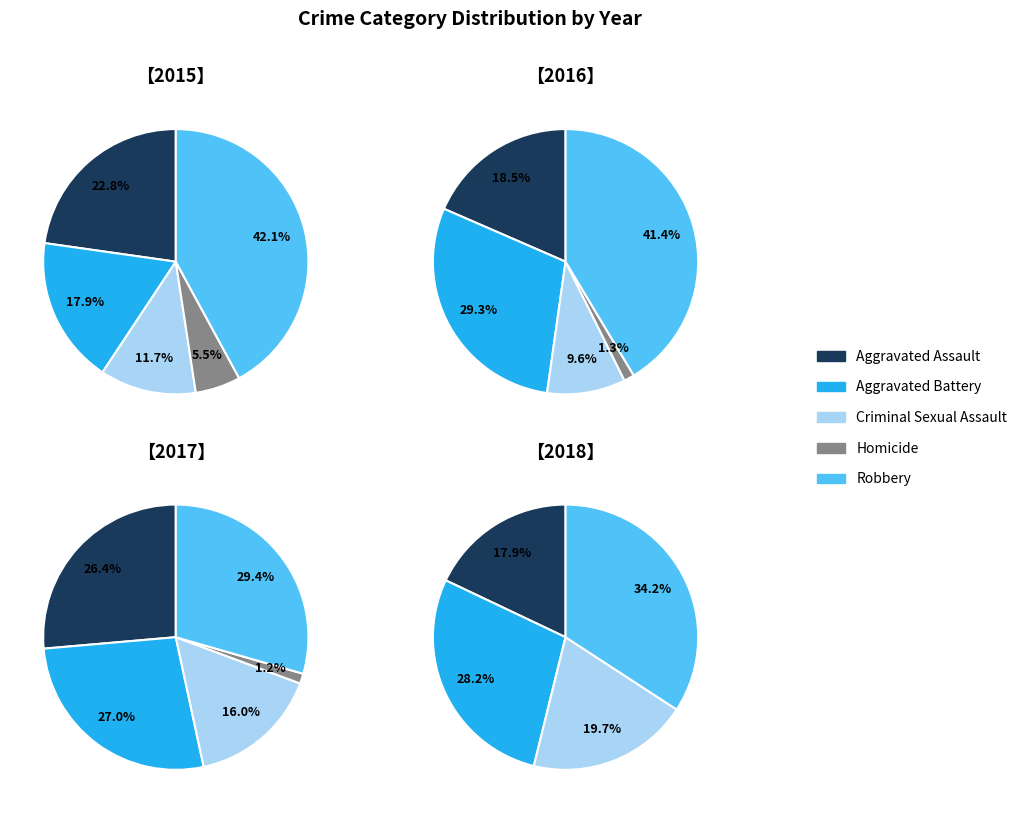

At 9, list the series in order from largest to smallest.

Robbery, Aggravated Battery, Aggravated Assault, Criminal Sexual Assault, Homicide